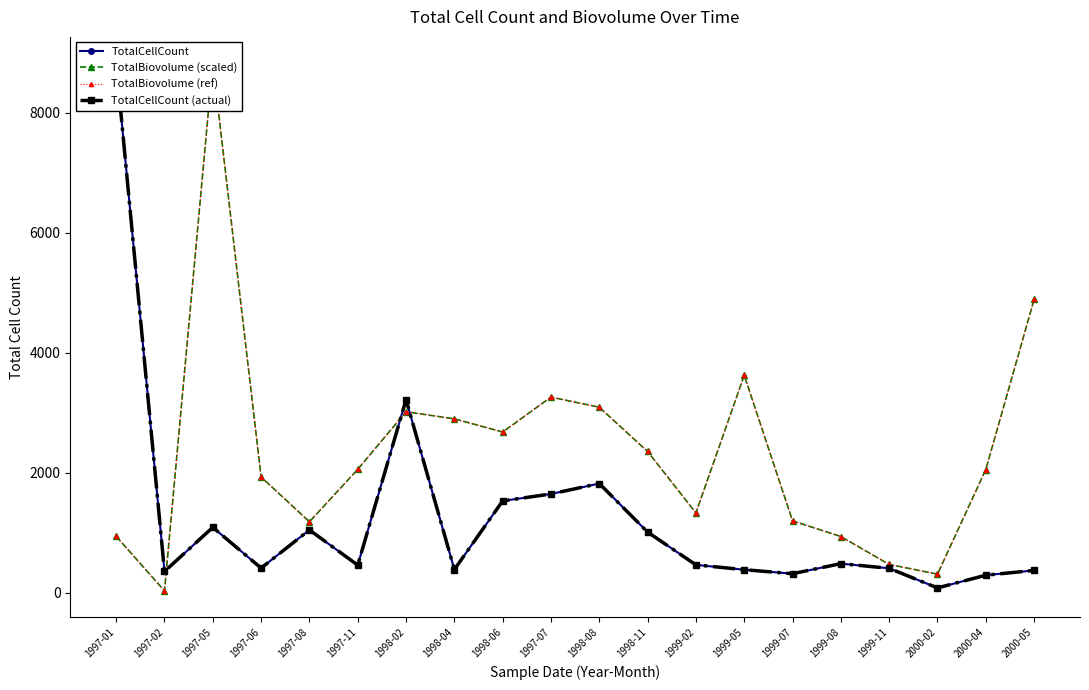

Where is the first local minimum for TotalBiovolume (scaled)?

1997-02